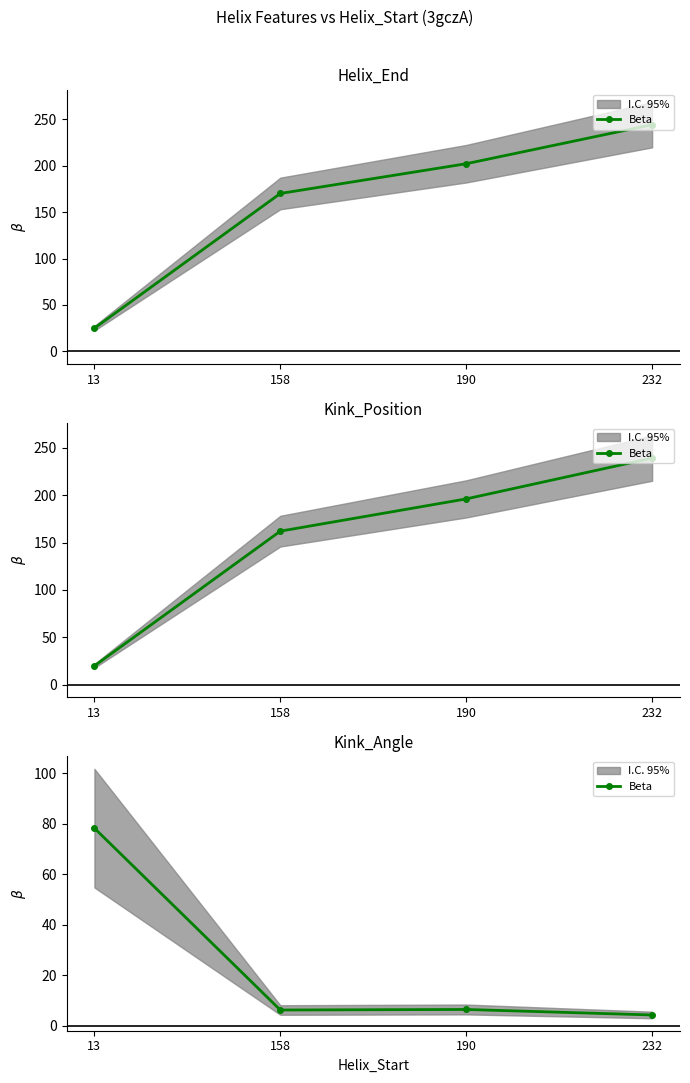

Rank the categories by value from lowest to highest.

232, 158, 190, 13